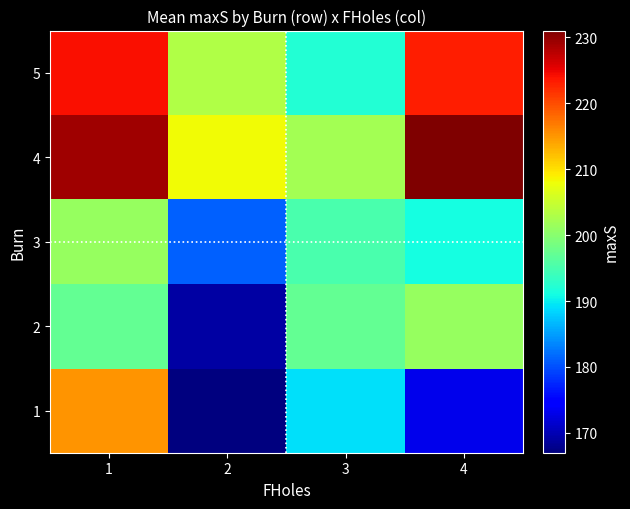

What is the greatest value displayed?

231